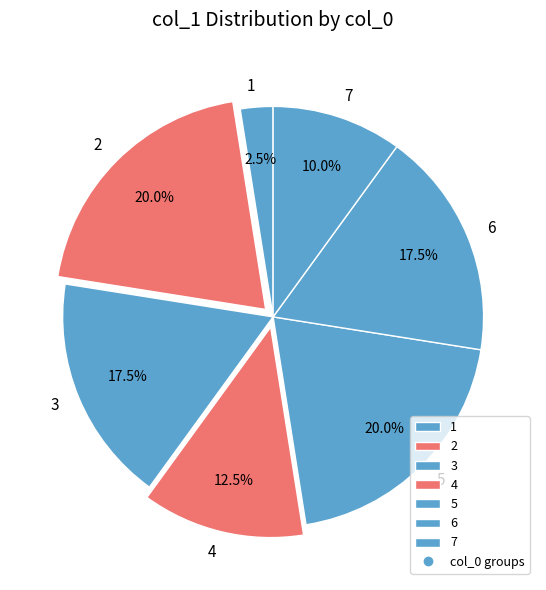

Which slice is the smallest?

1